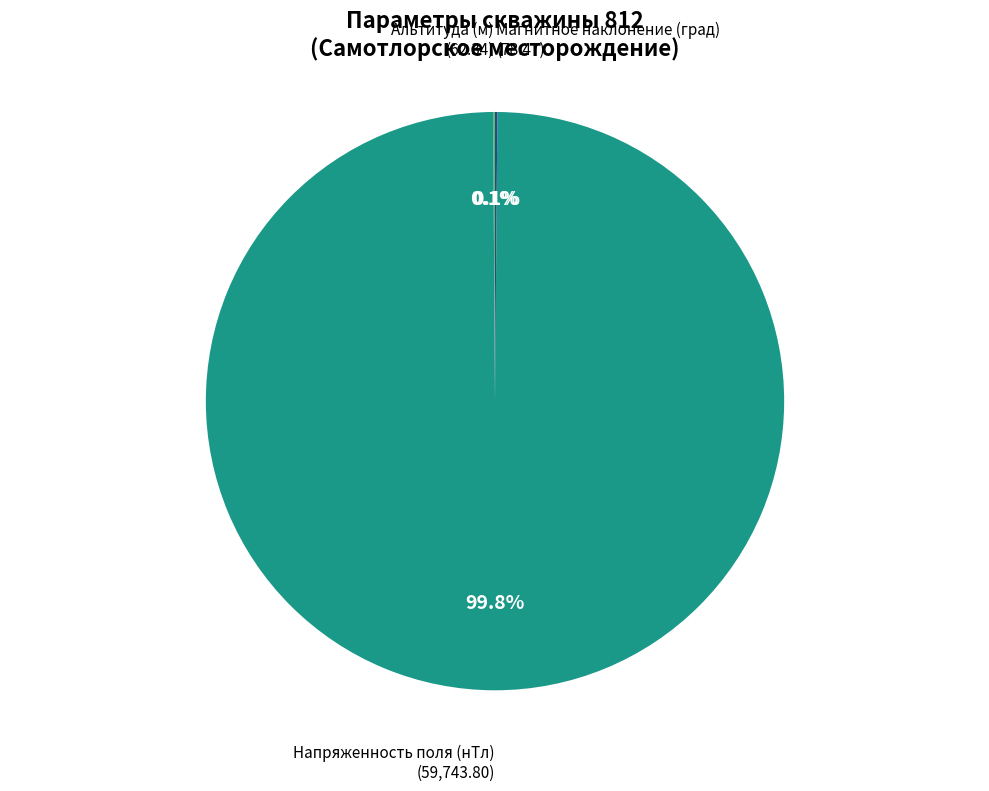

Is there a majority slice in this chart?

Yes